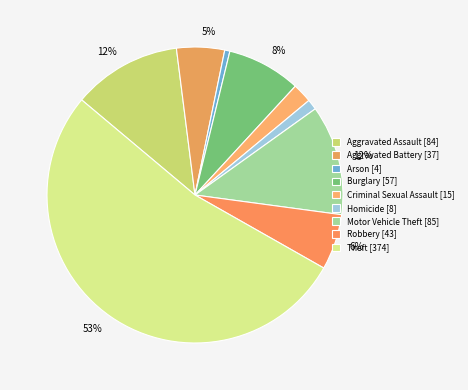

Which category has the biggest portion of the pie?

Theft